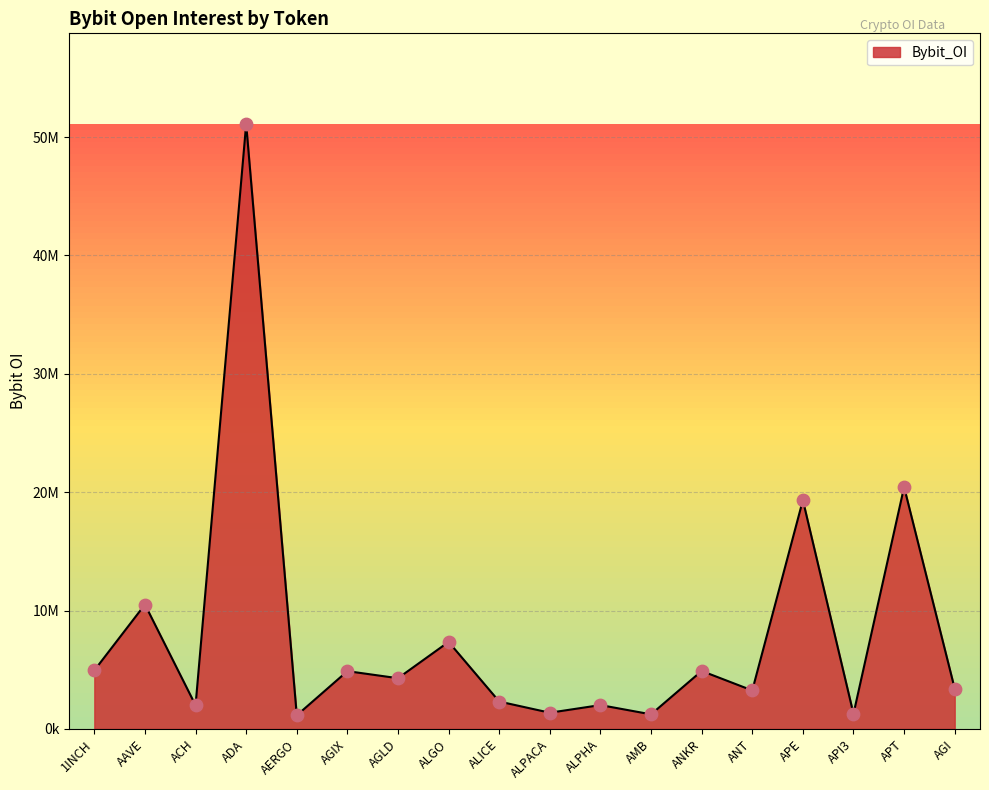

Approximately how many times larger is the value at ALPHA compared to ALPACA?

1.5